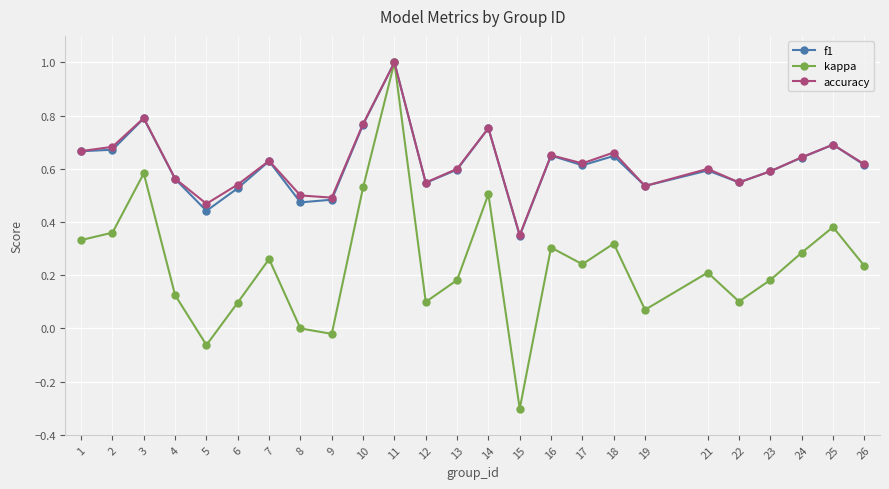

Which series changed the most between 9 and 23?

kappa